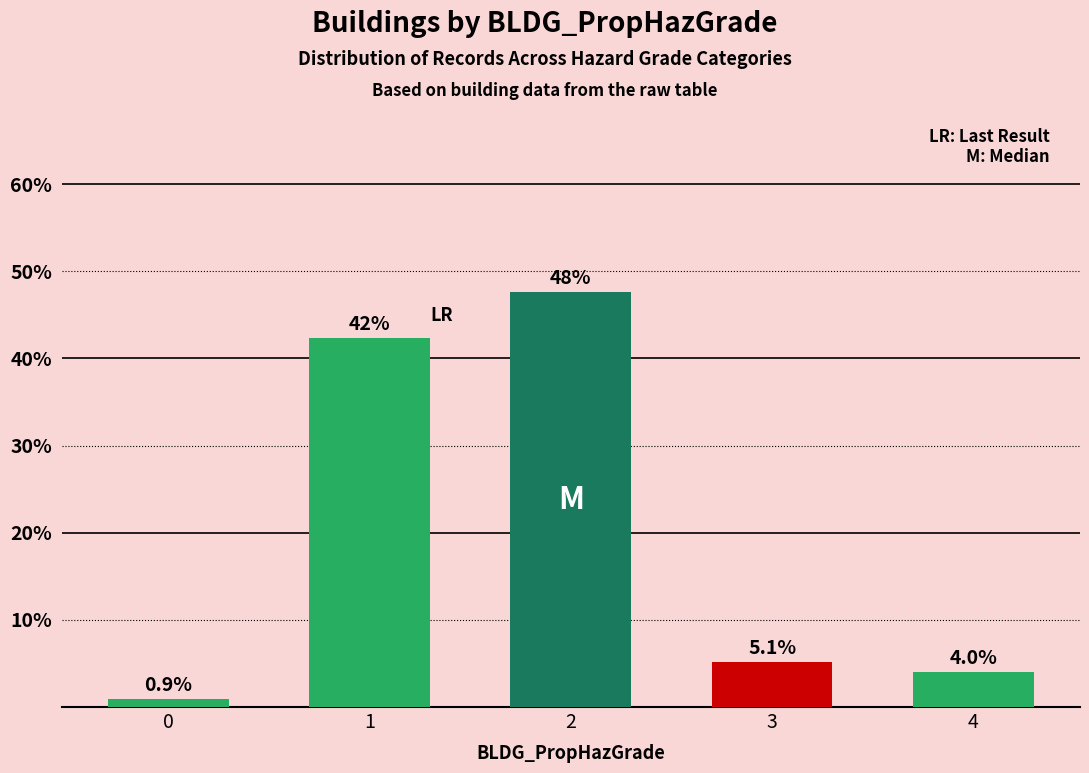

What is the approximate value at 4?

4.0